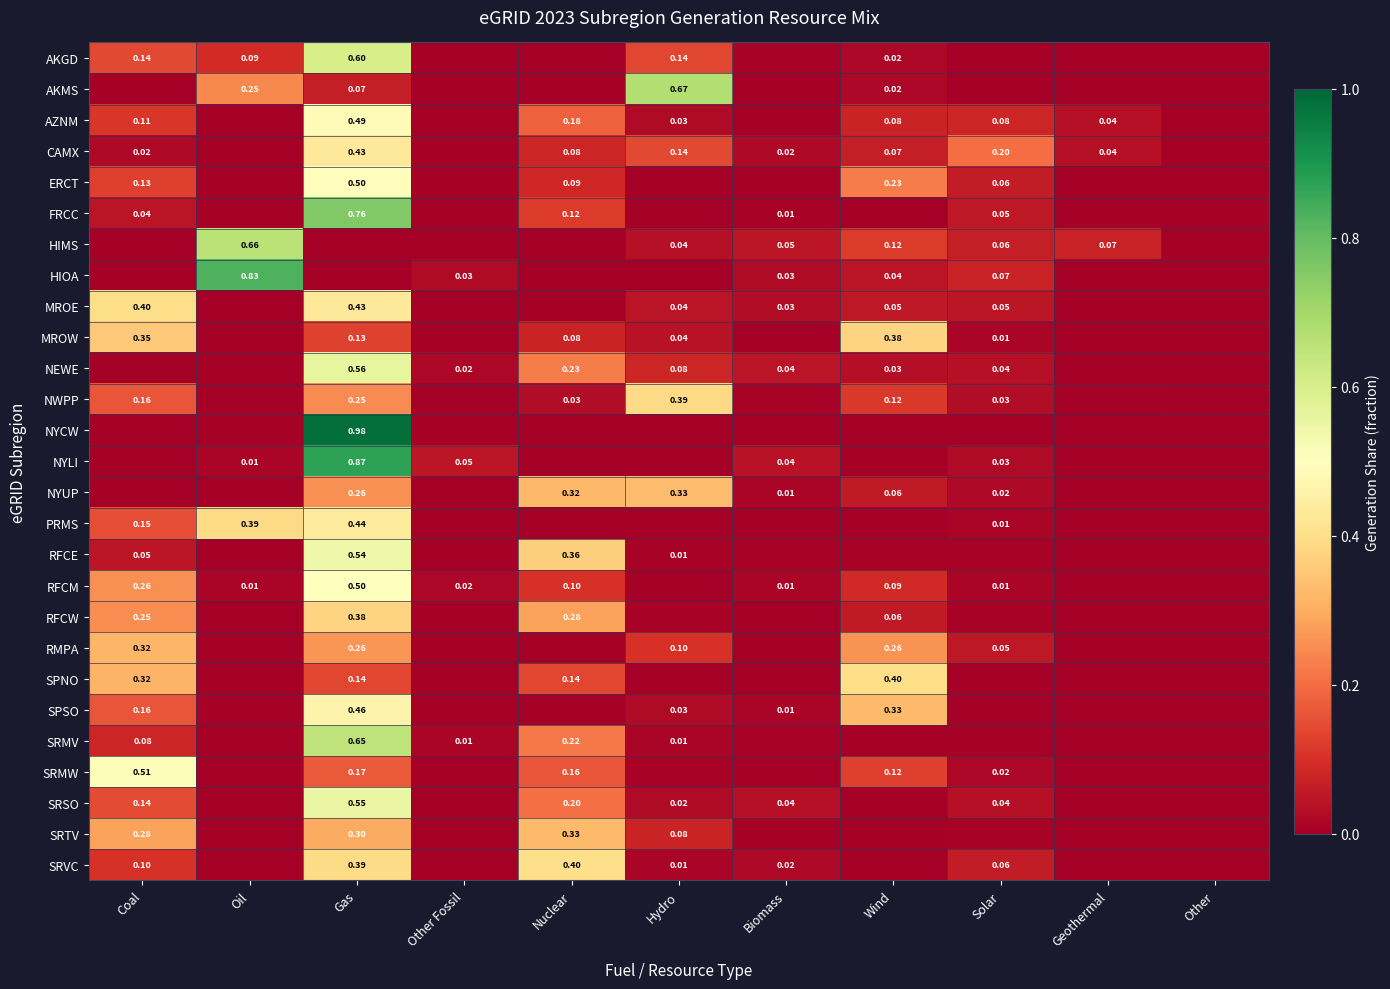

Is it true that HIOA equals 0.0 at Other?

True